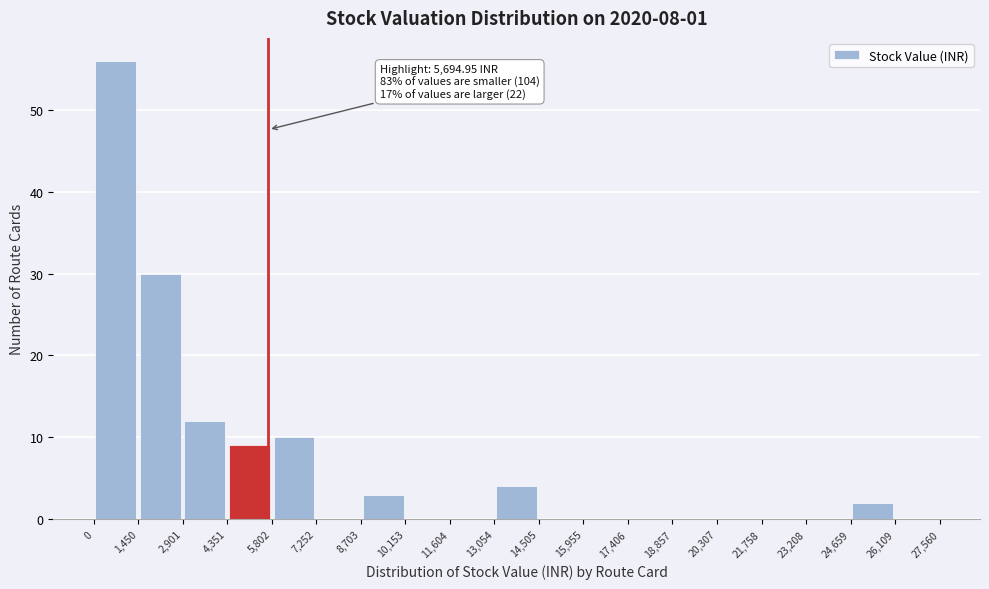

Over which range of the x-axis is the bar tallest?

0 to 1,450